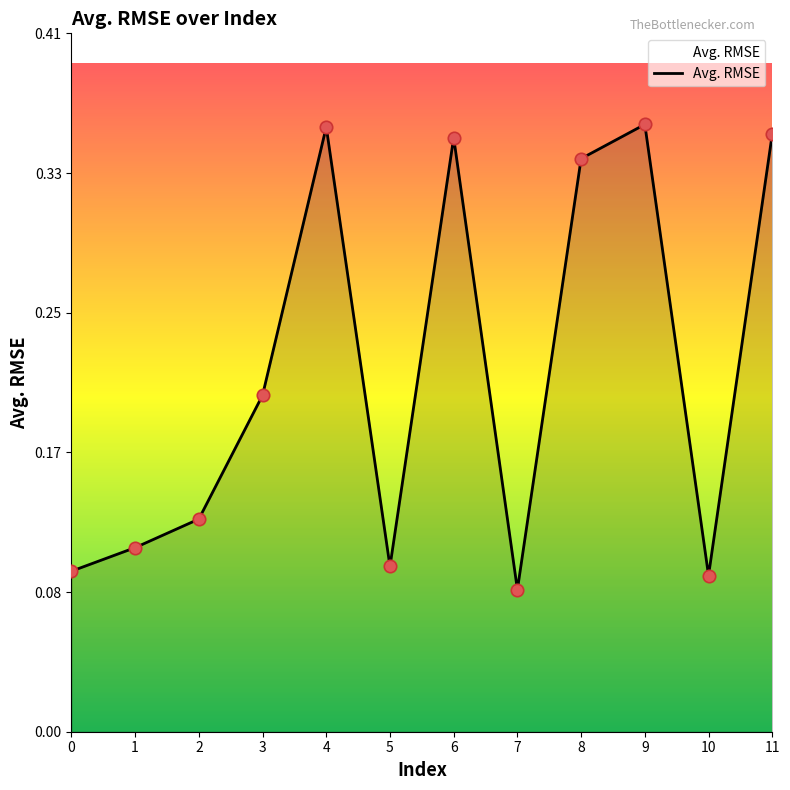

Between 1 and 8, which is larger?

8